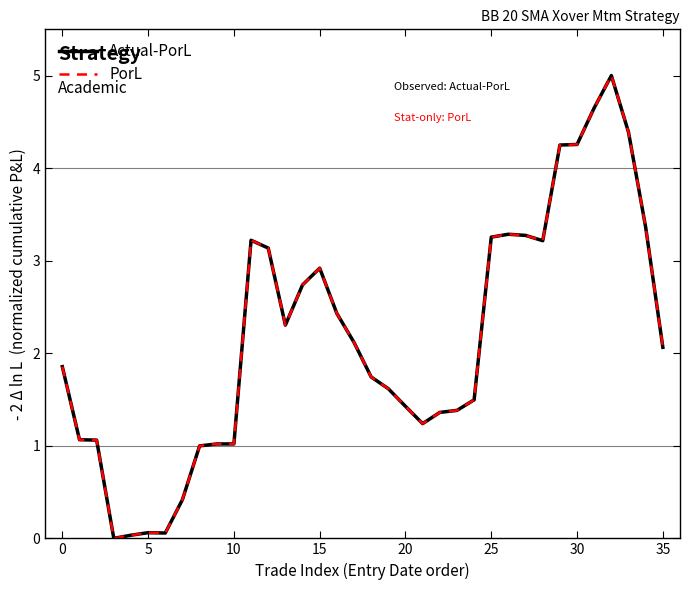

Does the chart have visible grid lines?

No